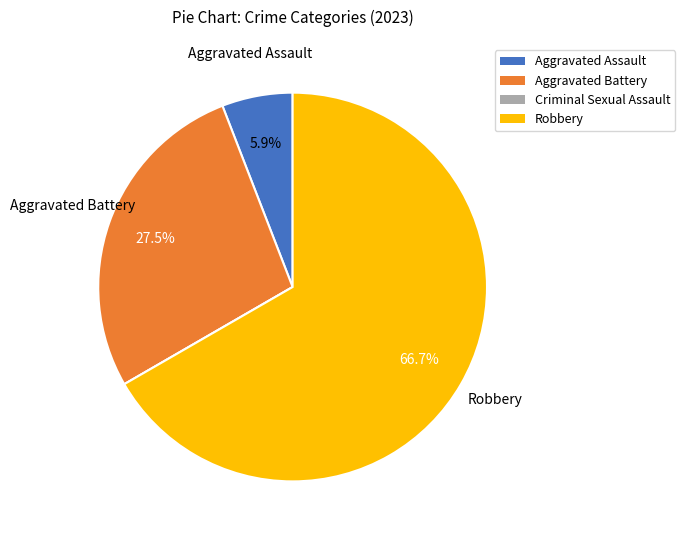

Which has a higher value, Aggravated Assault or Robbery?

Robbery